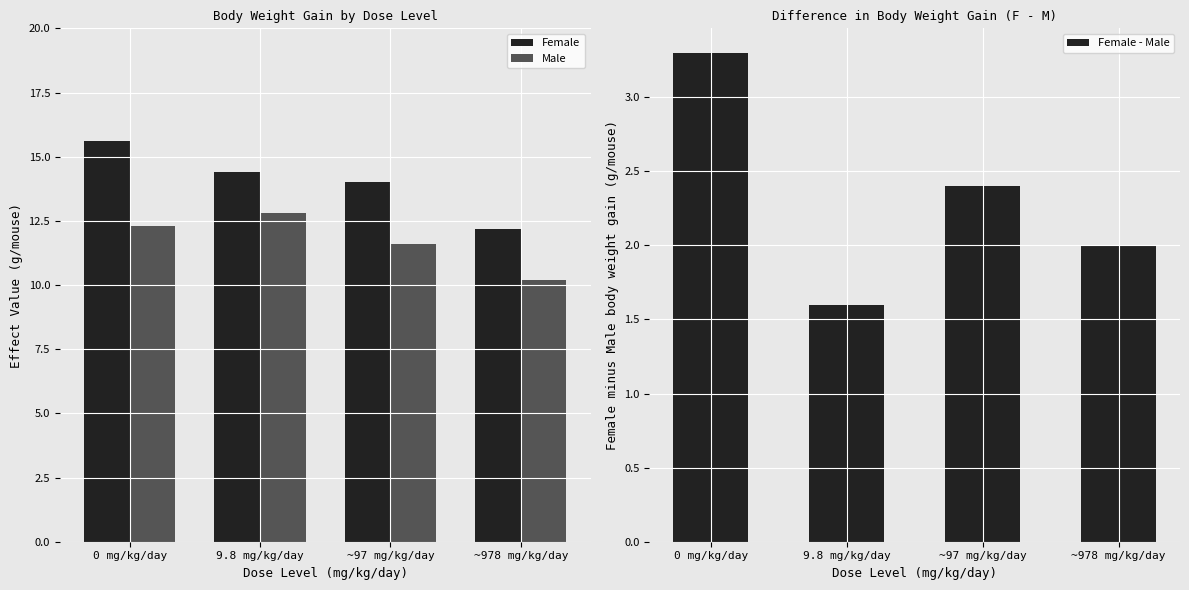

Between 0 mg/kg/day and 9.8 mg/kg/day, which series saw the biggest shift?

Female - Male